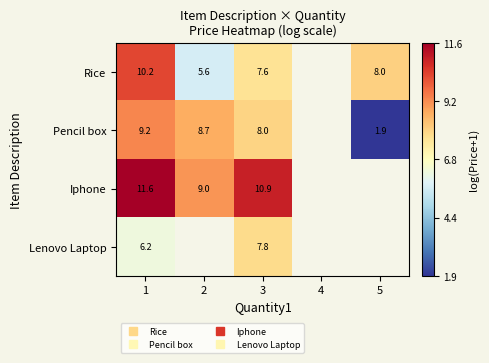

Which series has the widest spread of values?

Pencil box